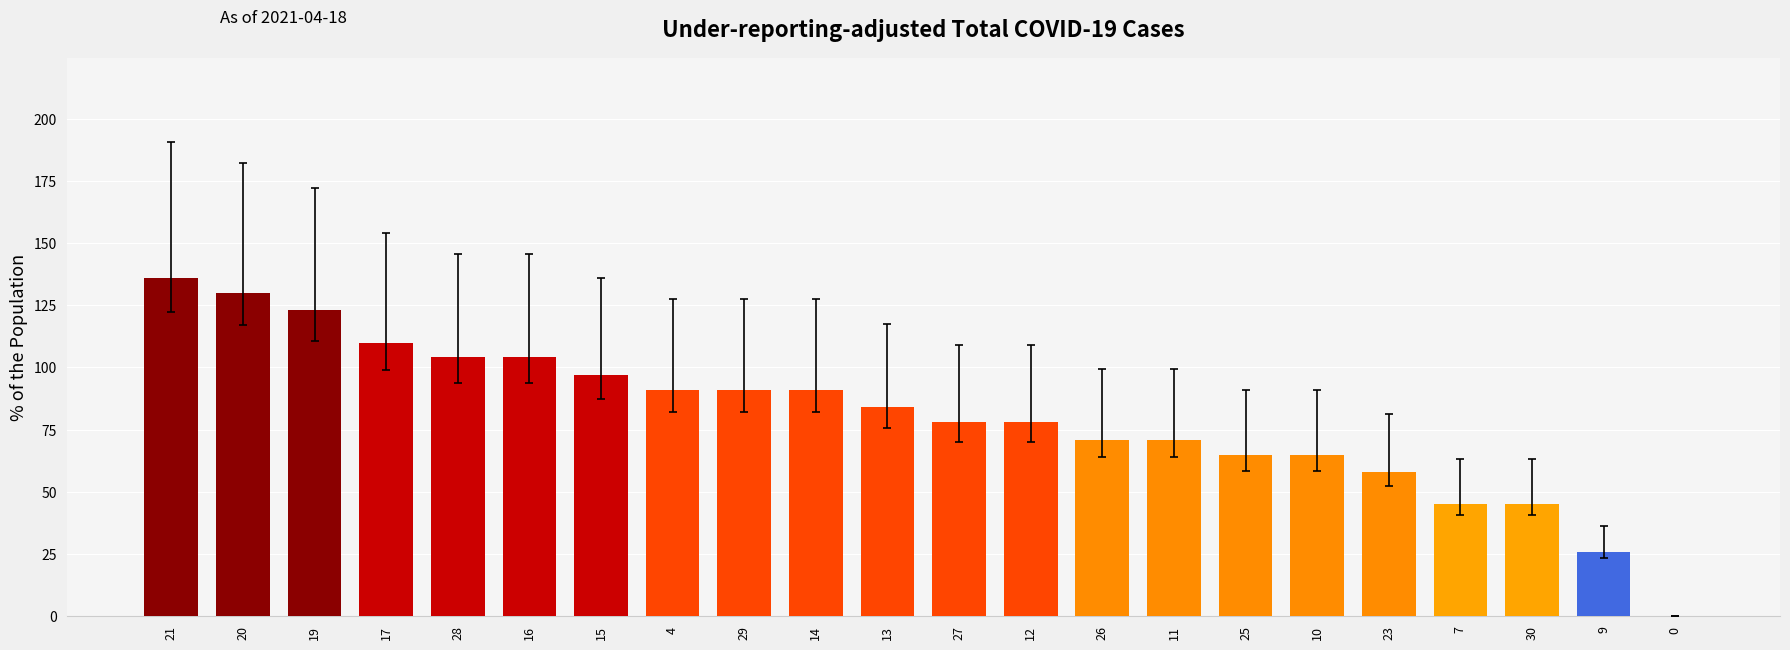

True or false: the data shows 45 at 7.

True